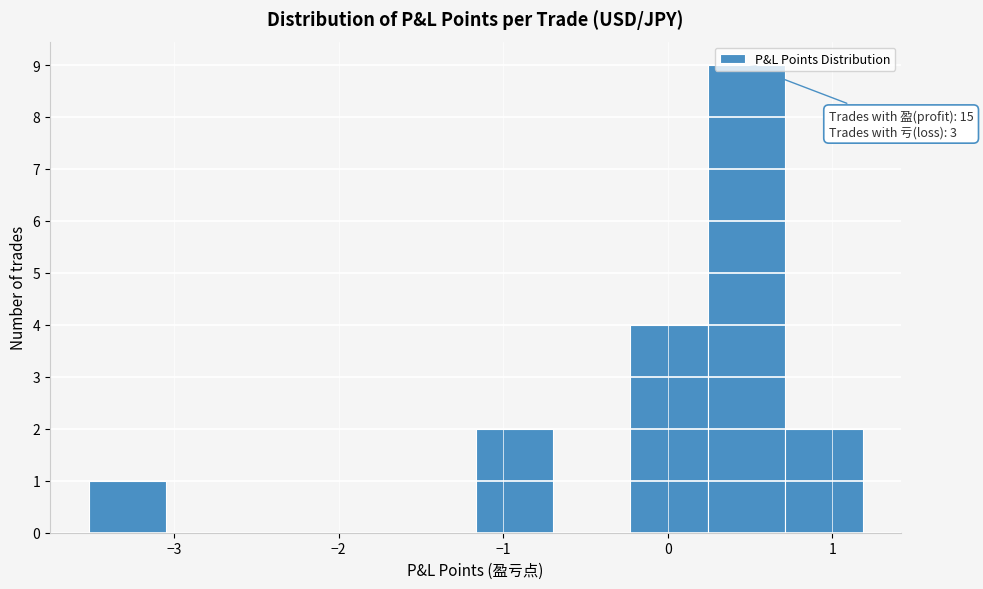

Which range on the x-axis has the tallest bar?

0.2 to 0.7